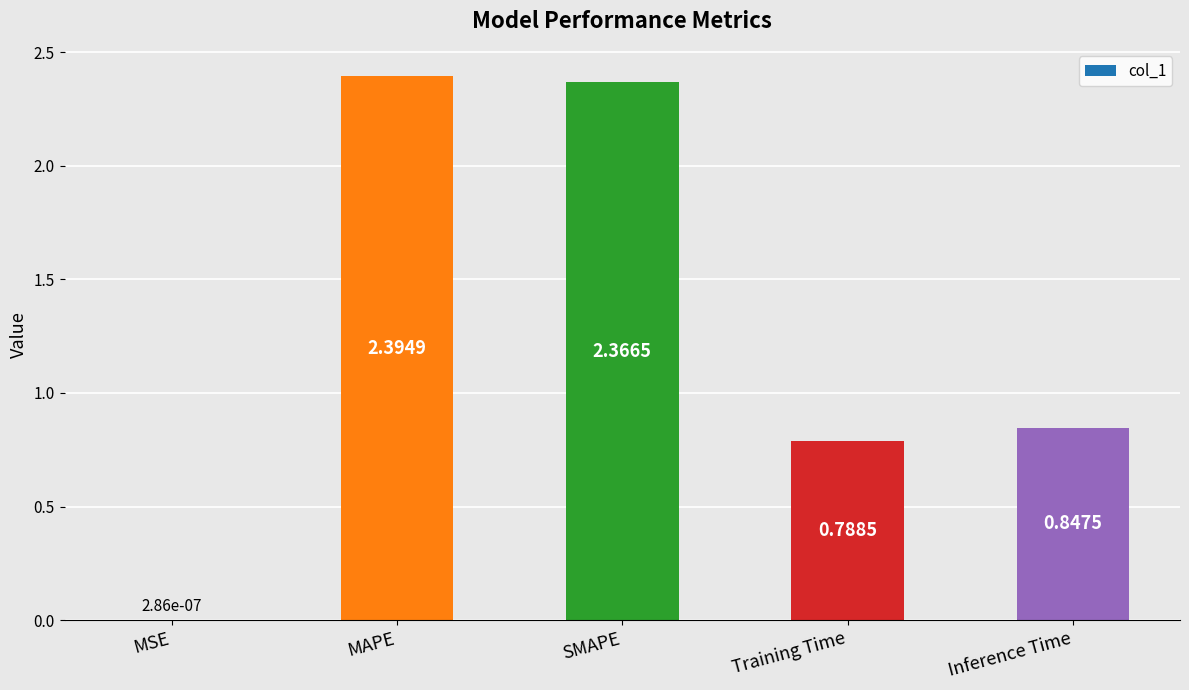

Between SMAPE and Inference Time, which is larger?

SMAPE